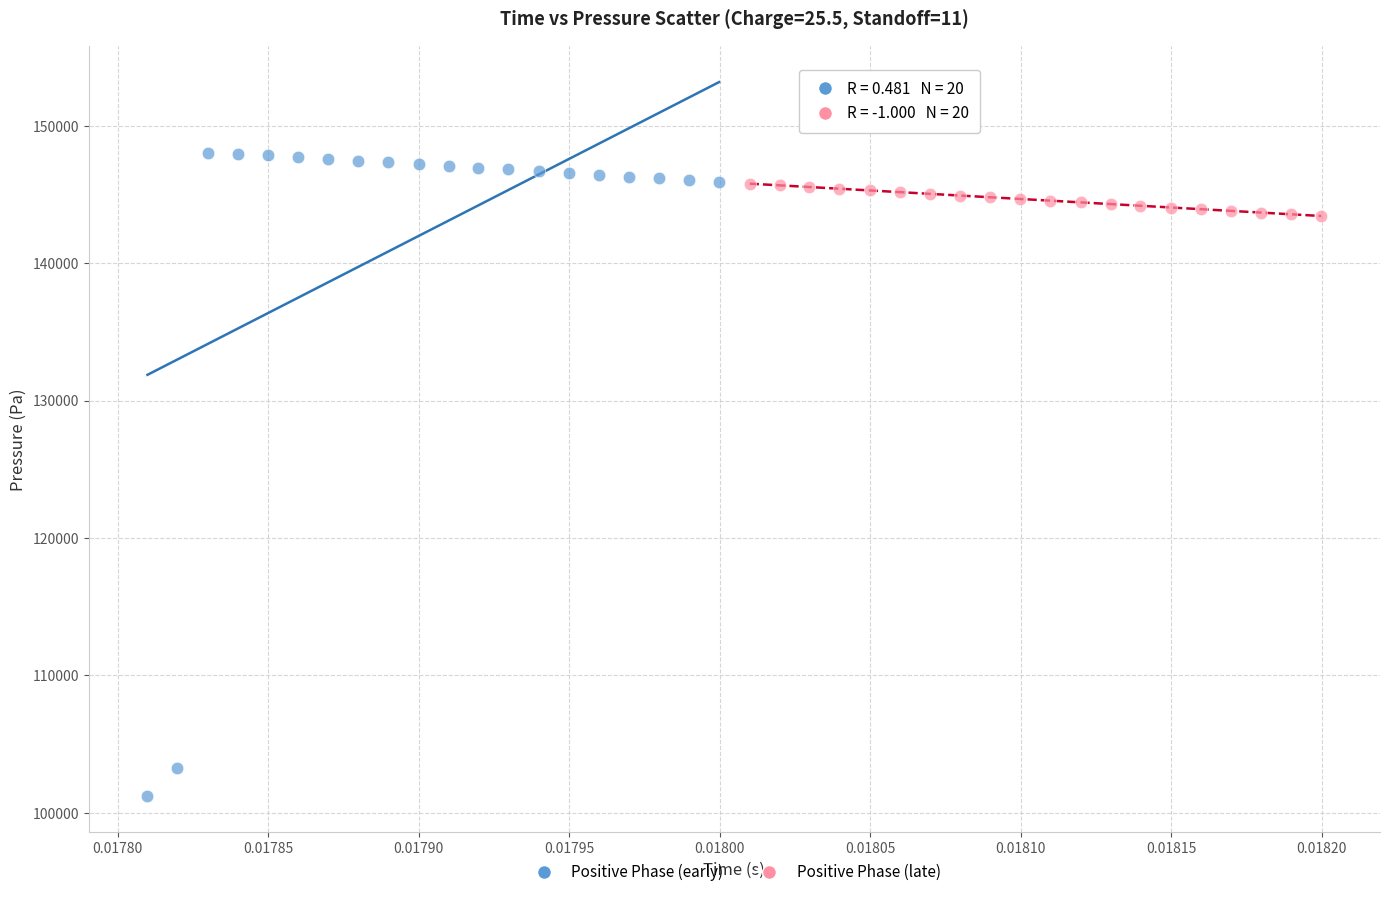

Which series has the widest spread of Y values?

Positive Phase (early)